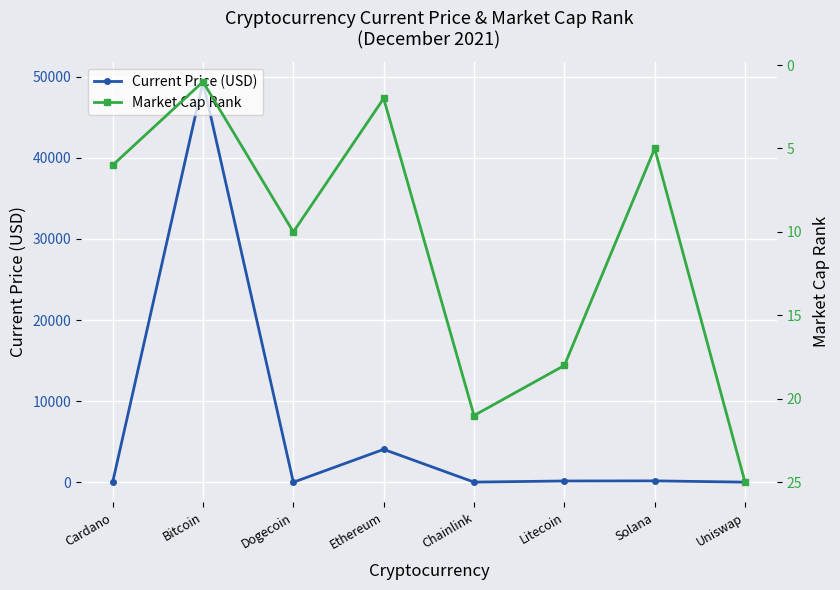

What is the label of the 4th point from the left?

Ethereum